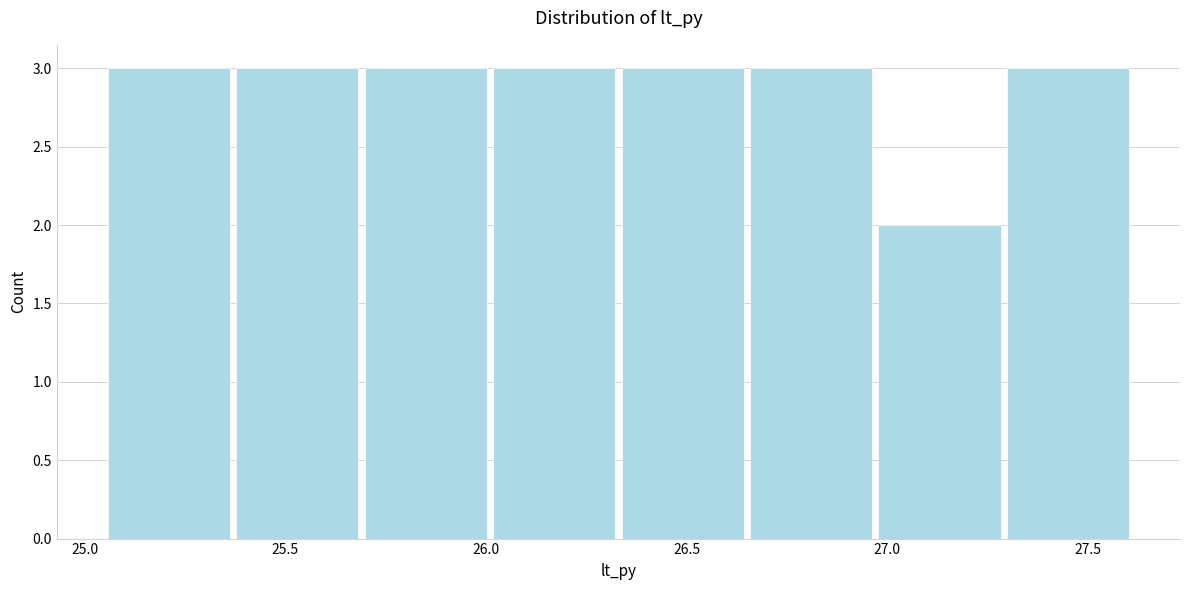

Reading left to right, transcribe this chart: for each bar, give the range it covers on the x-axis and its height. Neither the bar edges nor the heights are printed on the chart, so give them approximately, as read against the axes.

25.05 to 25.37: 3
25.37 to 25.69: 3
25.69 to 26.01: 3
26.01 to 26.33: 3
26.33 to 26.65: 3
26.65 to 26.97: 3
26.97 to 27.29: 2
27.29 to 27.61: 3